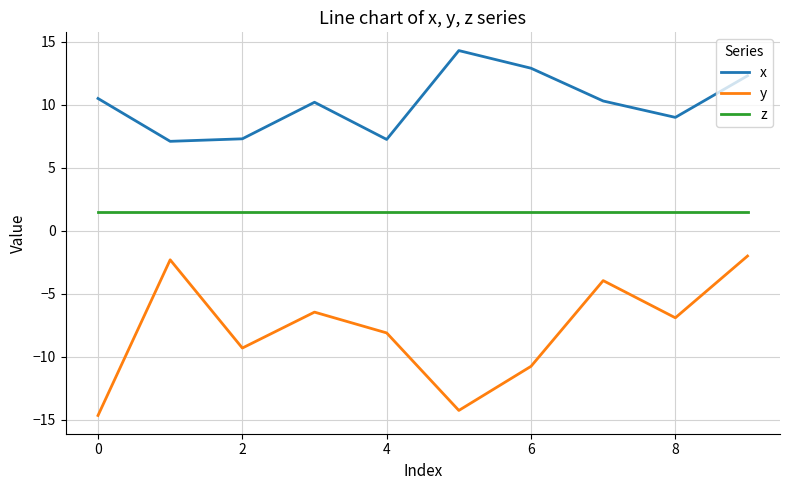

List the series in order of their peak value, highest first.

x, z, y